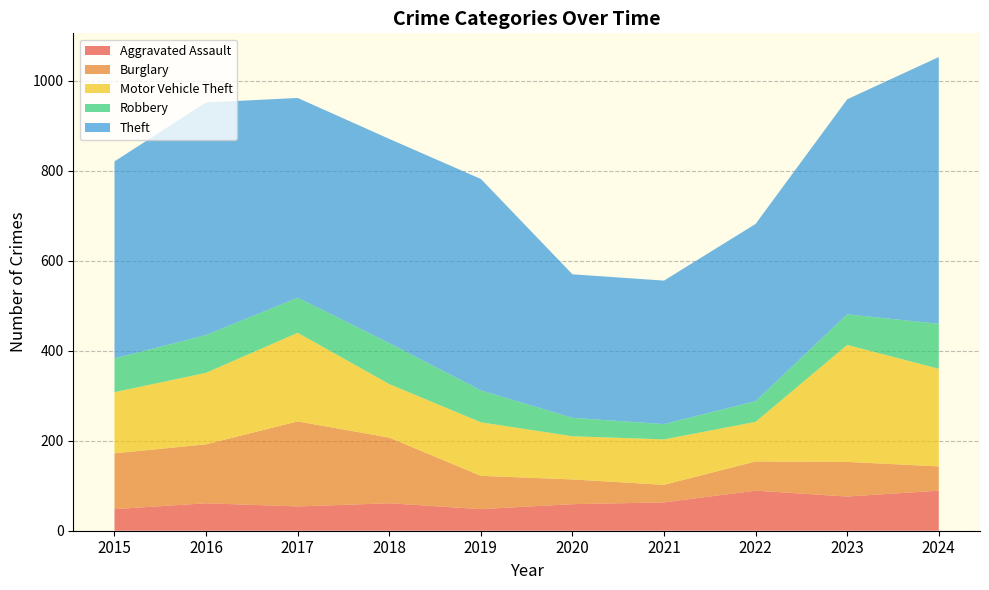

Reading left to right, list all the values displayed in this chart.

Aggravated Assault: 2015=48	2016=61	2017=54	2018=61	2019=48	2020=59	2021=63	2022=89	2023=76	2024=89
Burglary: 2015=124	2016=131	2017=189	2018=146	2019=74	2020=55	2021=39	2022=65	2023=77	2024=54
Motor Vehicle Theft: 2015=136	2016=159	2017=197	2018=119	2019=119	2020=96	2021=101	2022=88	2023=260	2024=217
Robbery: 2015=75	2016=84	2017=78	2018=91	2019=71	2020=41	2021=34	2022=46	2023=68	2024=100
Theft: 2015=438	2016=517	2017=444	2018=454	2019=470	2020=319	2021=319	2022=394	2023=478	2024=593